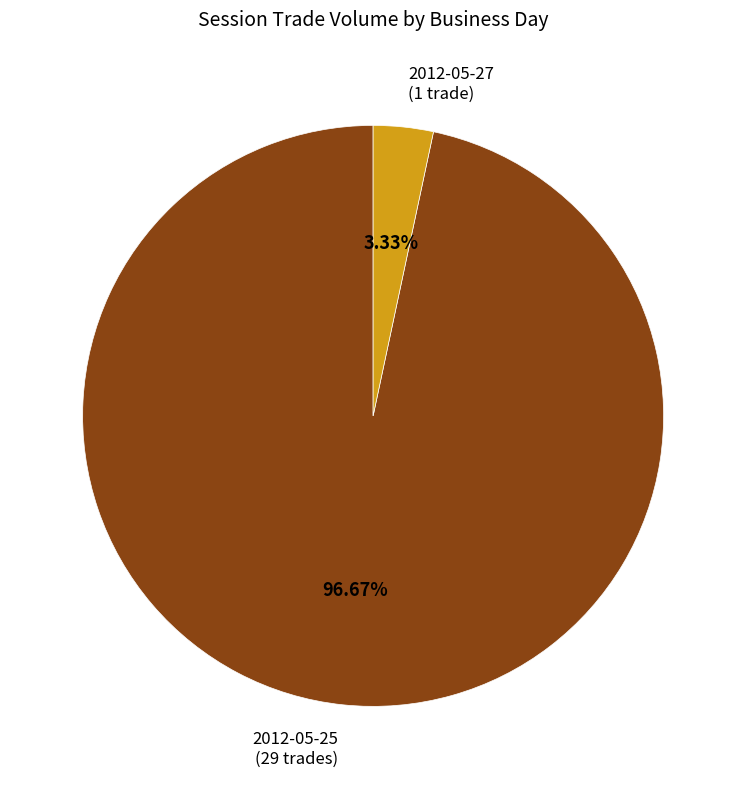

Which category has the biggest portion of the pie?

2012-05-25 (29 trades)